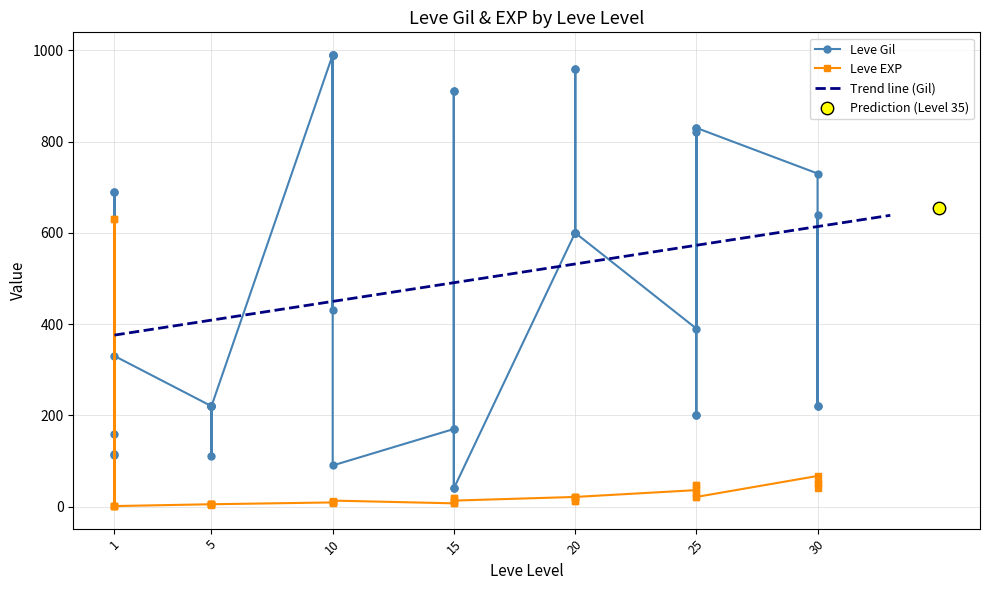

Which series has the largest total across all categories?

Leve Gil